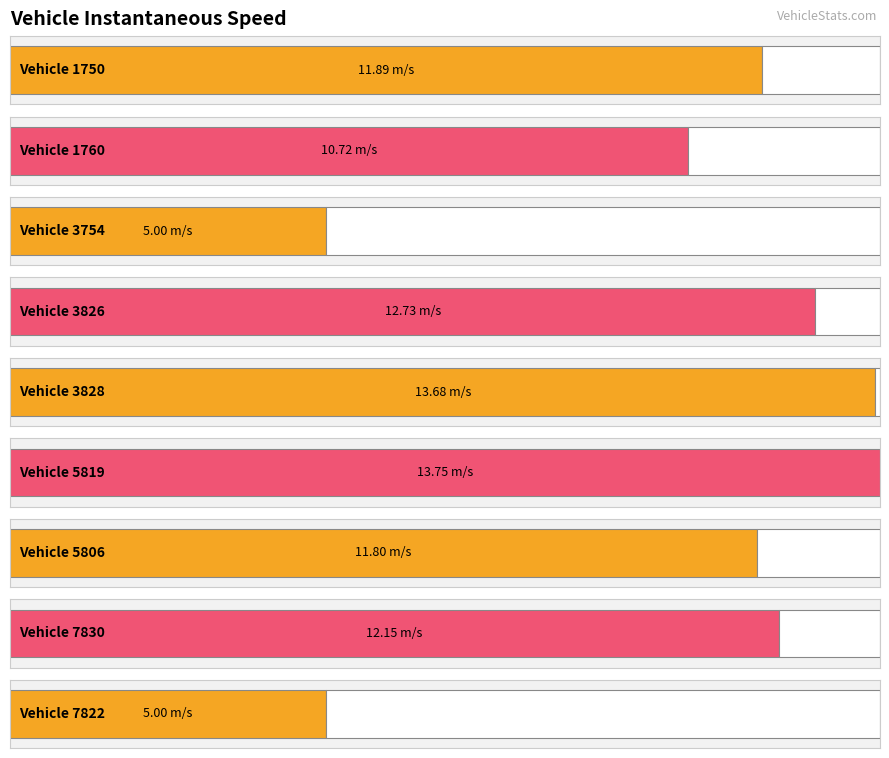

Which has a higher value, 3826 or 5819?

5819